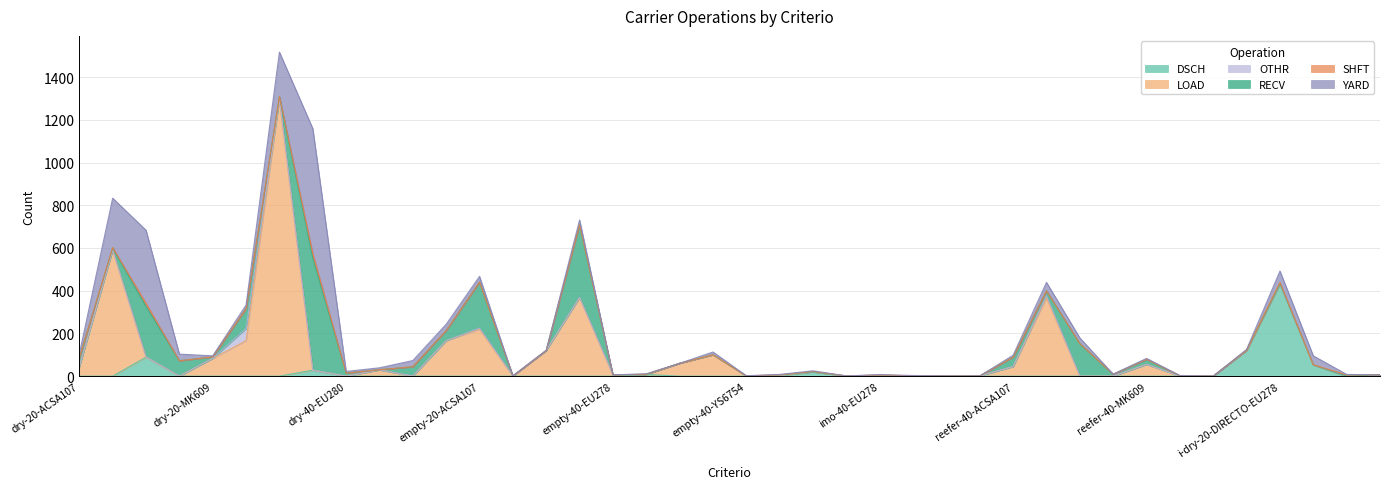

What is the difference between the maximum and minimum values in the RECV series?

526